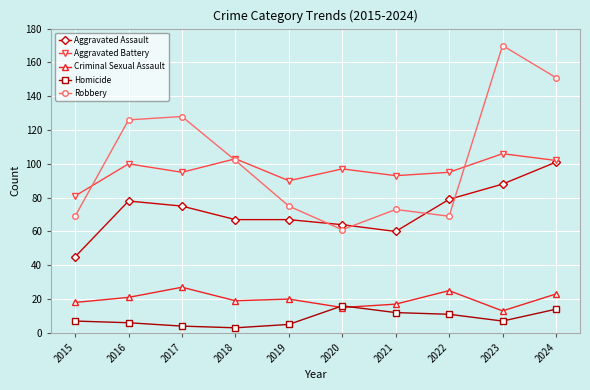

Which series has the largest range (max minus min)?

Robbery